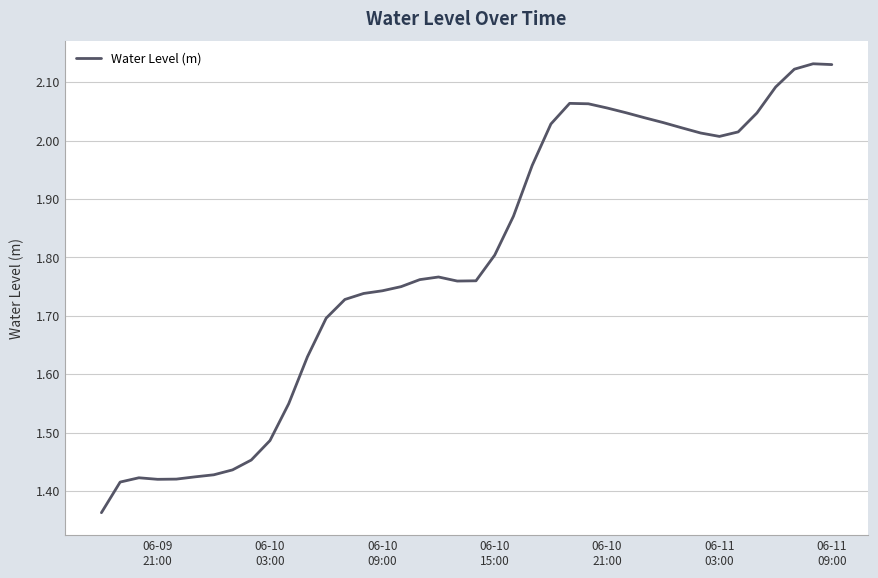

What is the difference between the maximum and minimum values?

0.8